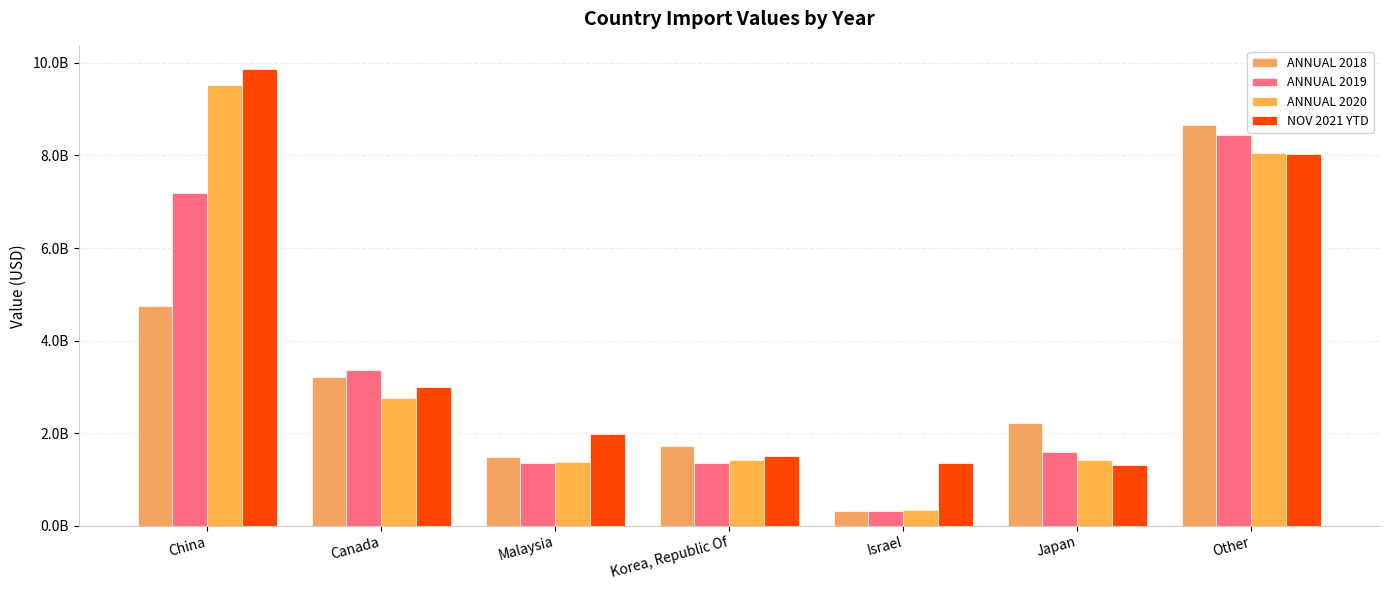

Between Malaysia and Other, which is larger?

Other